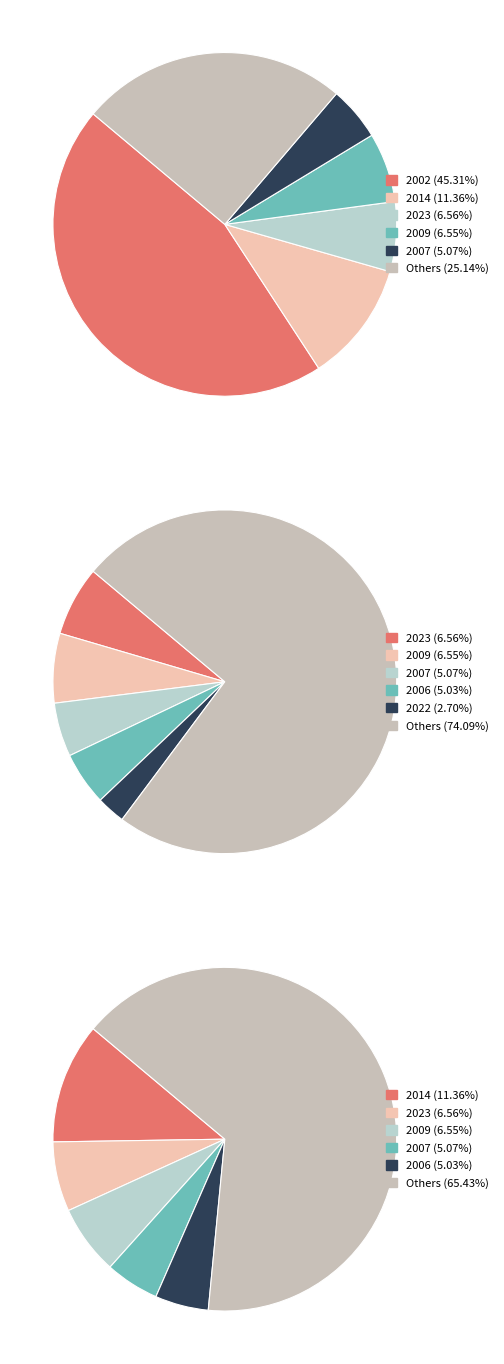

How many segments does this pie chart have?

26